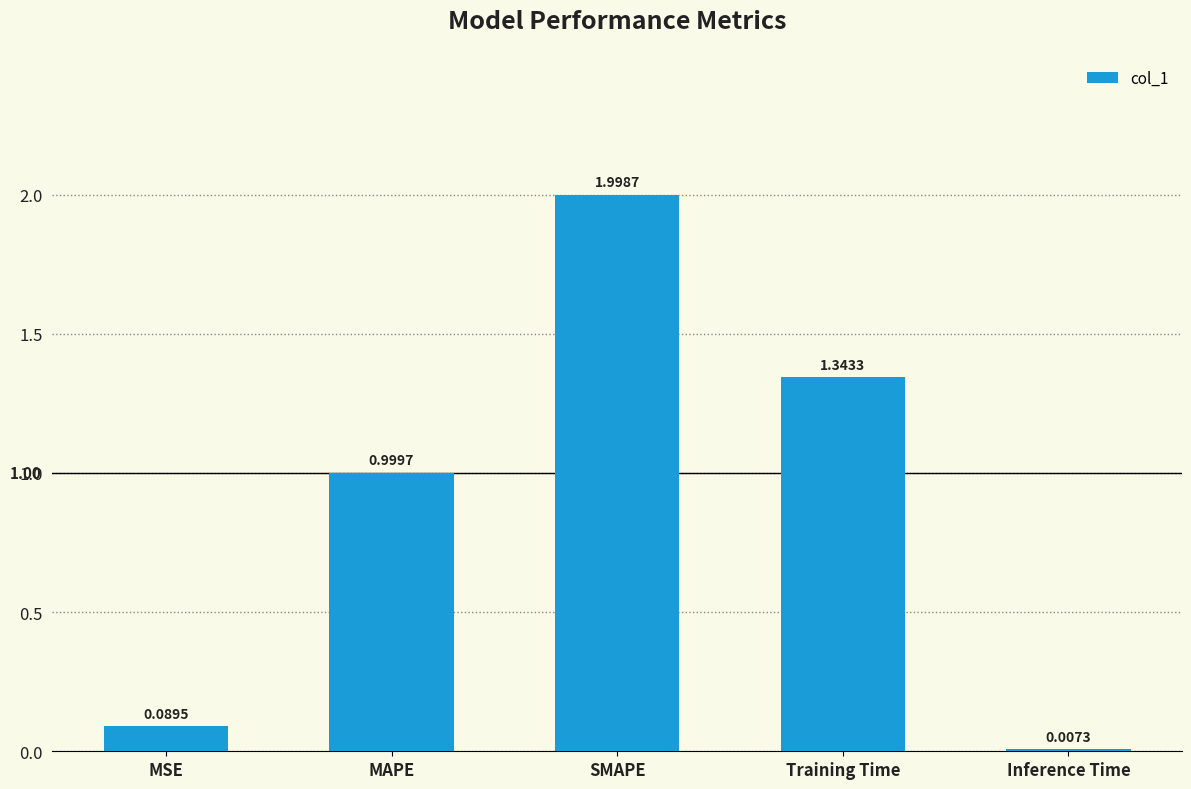

Where is the data nearest to the value 1?

MAPE